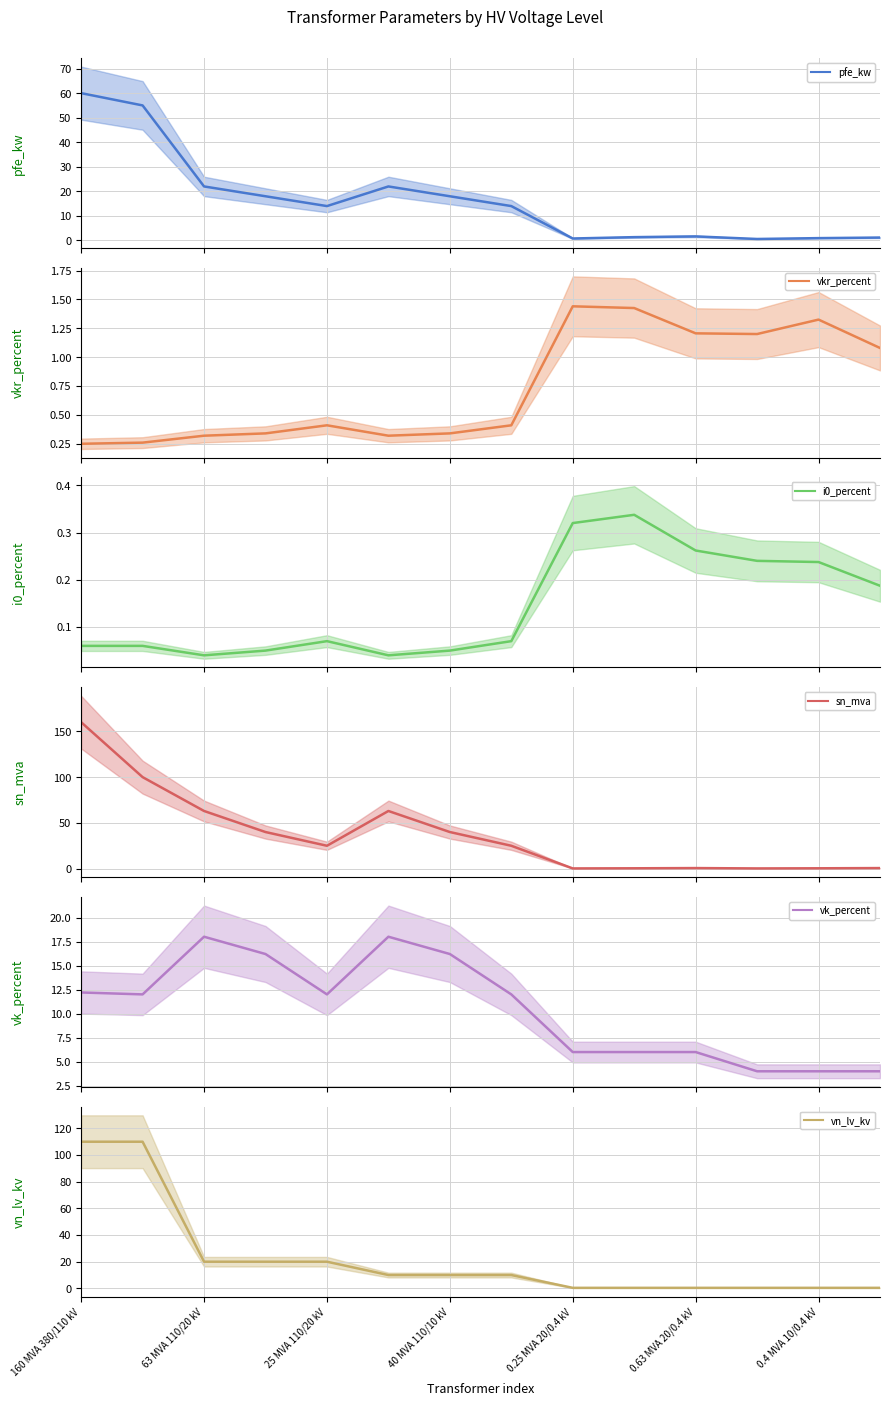

What is the average value of the sn_mva series?

37.0